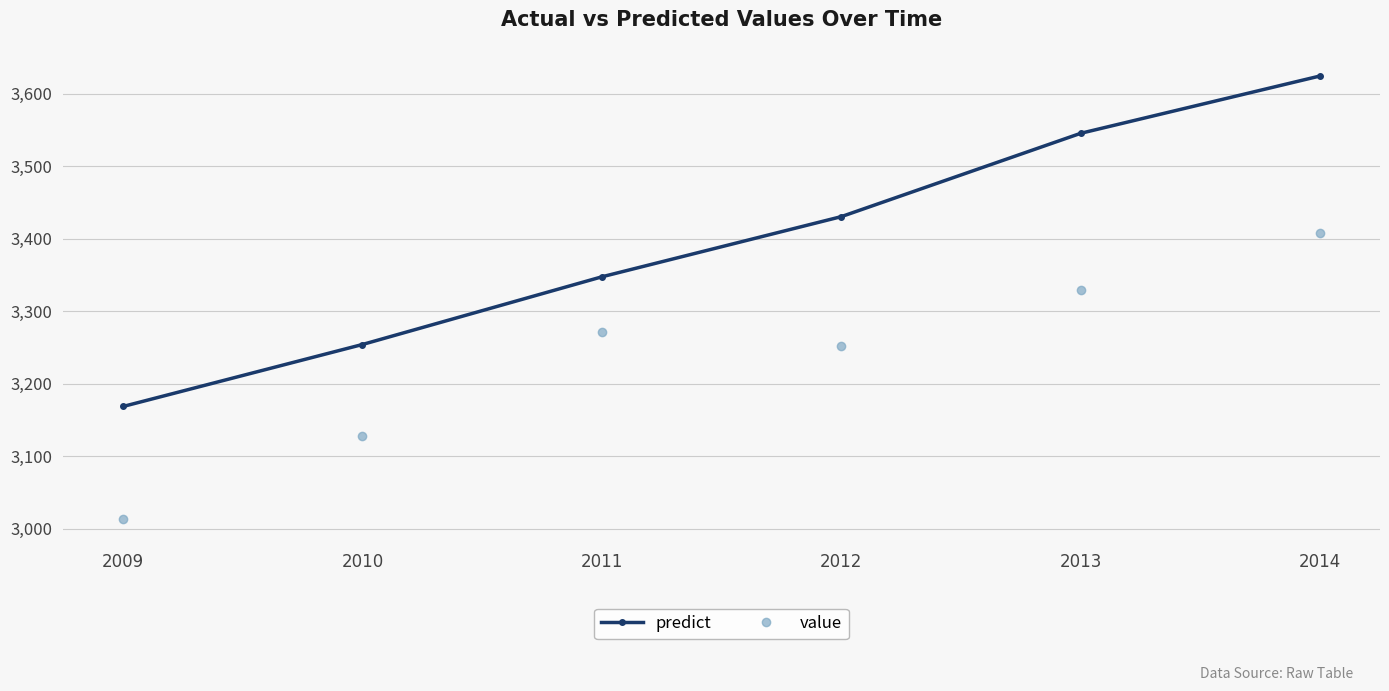

True or false: predict and value cross at least once.

False